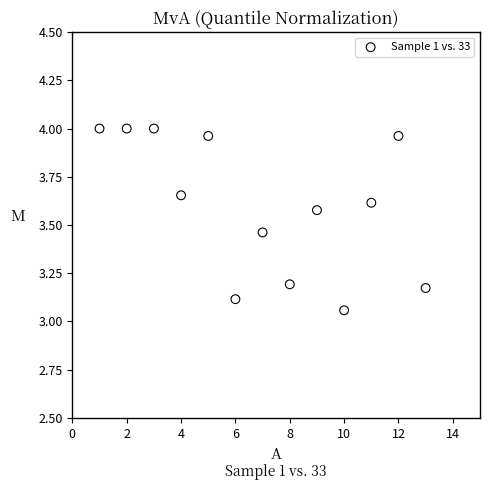

What is the range of Y values (max minus min)?

0.9